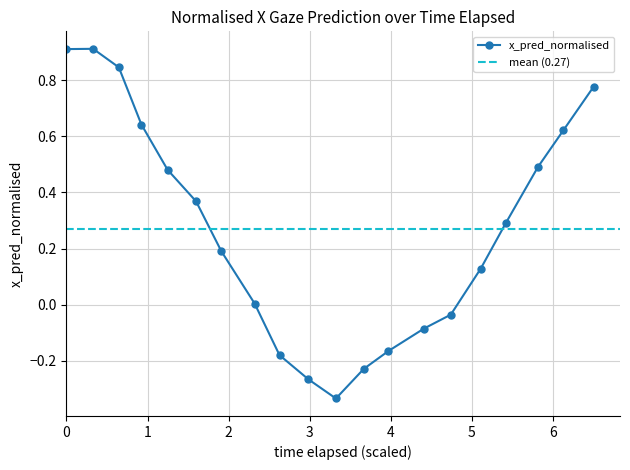

What is the difference between the maximum and minimum values?

1.2